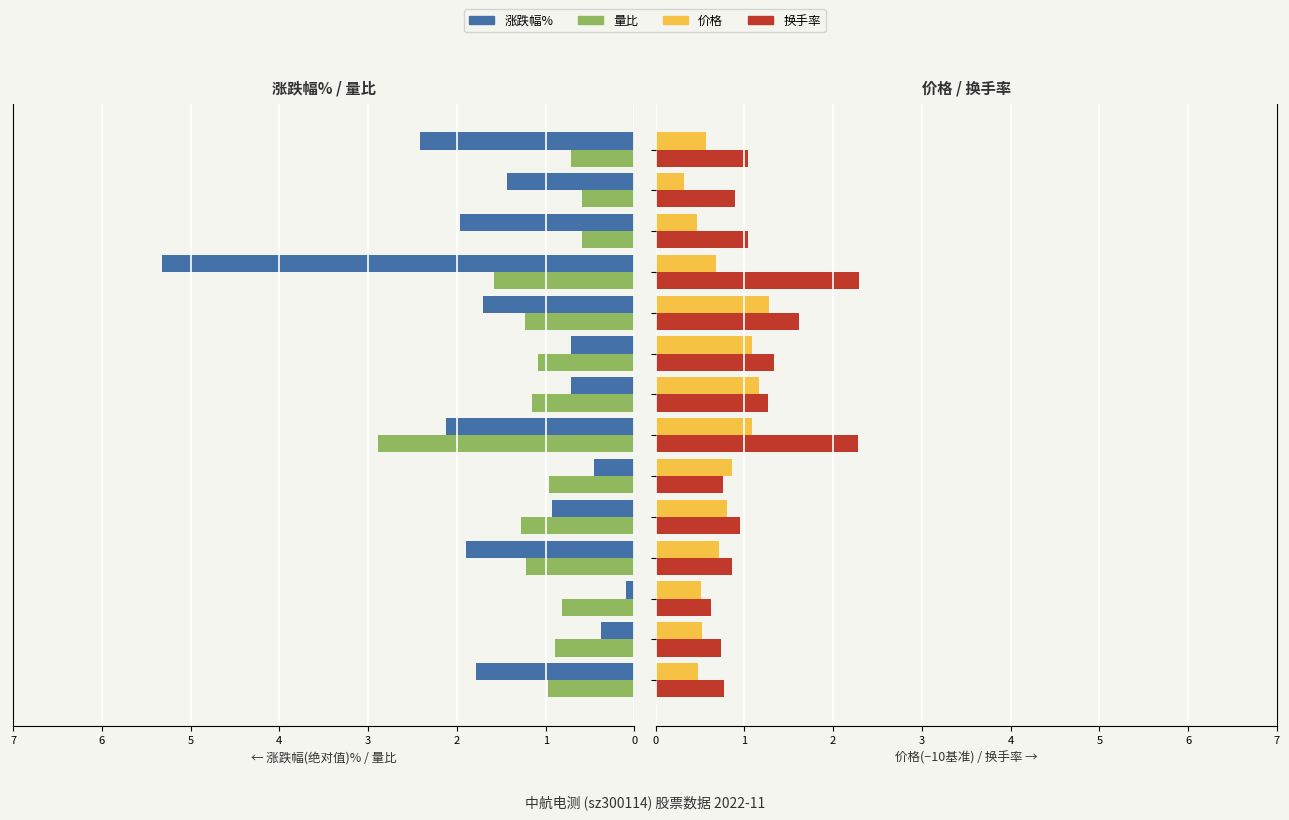

What is the difference between the maximum and minimum values in the 换手率 series?

1.7